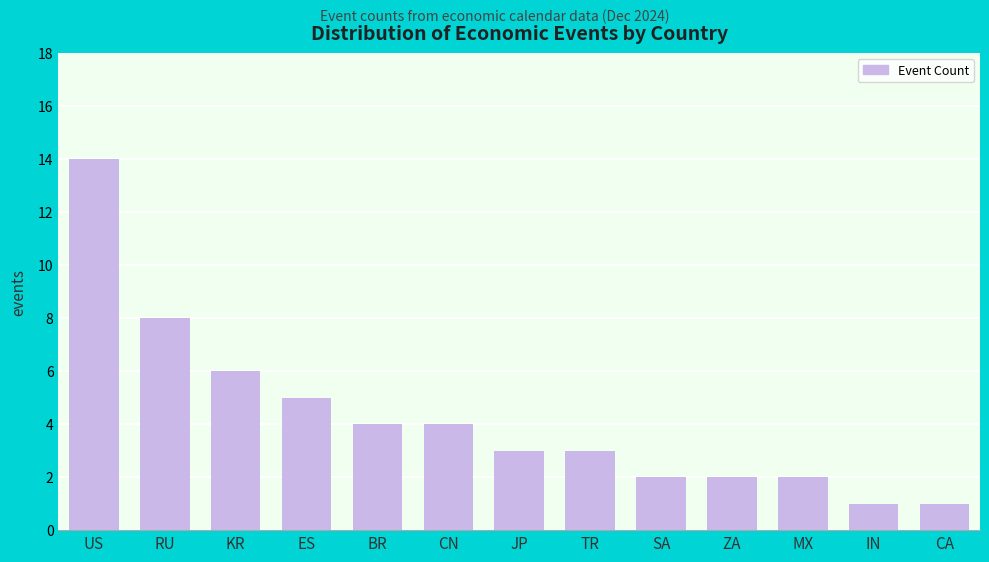

What is the greatest value displayed?

14